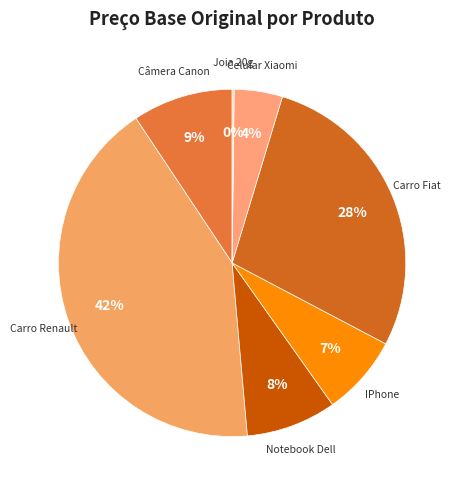

Which category has the biggest portion of the pie?

Carro Renault